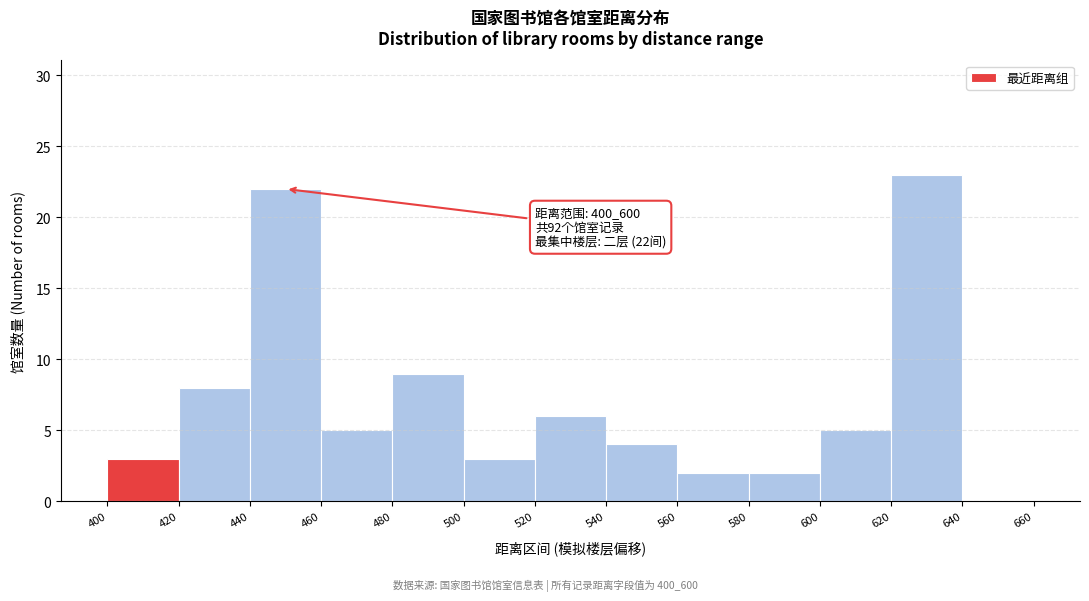

Which range on the x-axis has the tallest bar?

620 to 640